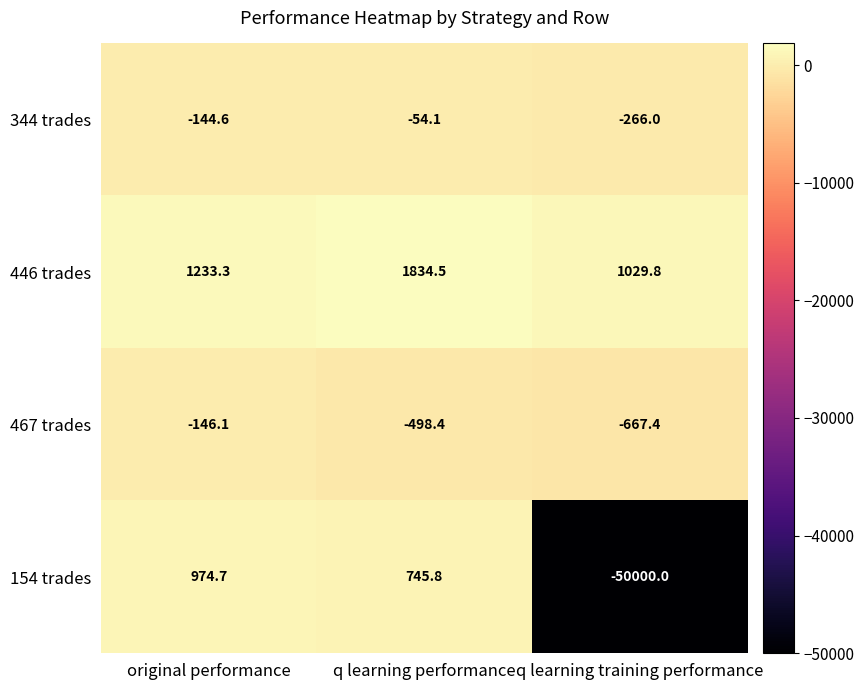

At which category is the sum across all series the highest?

q learning performance